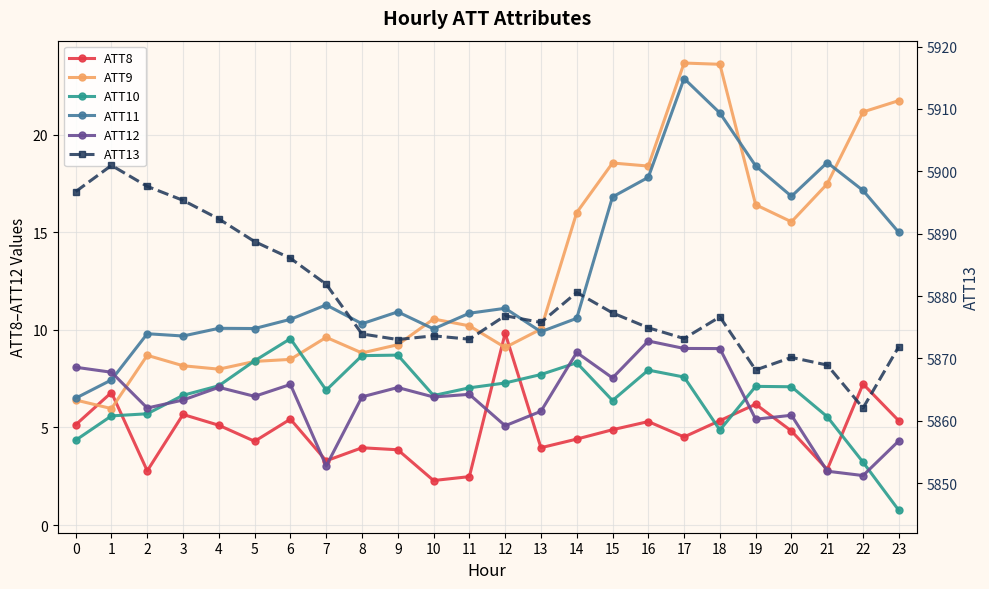

Where do ATT11 and ATT12 first cross each other?

1 and 2